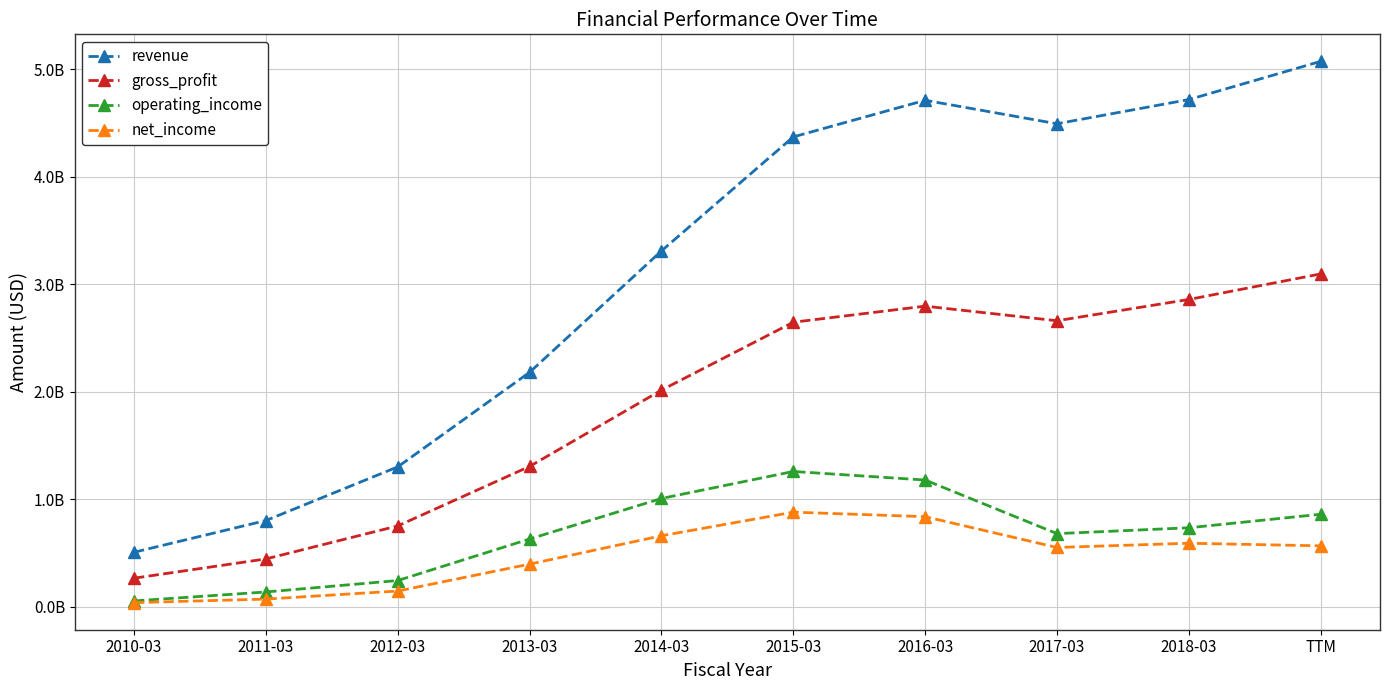

What are all the series names shown in the legend?

revenue, gross_profit, operating_income, net_income